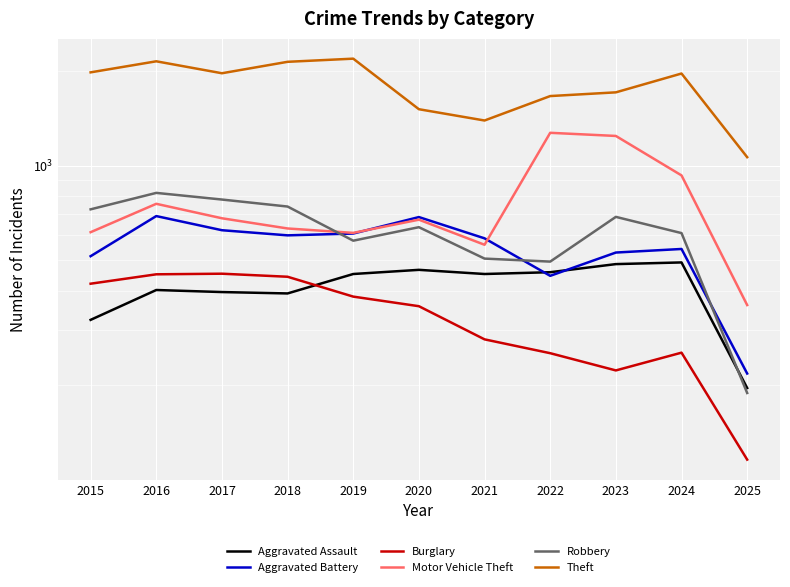

Reading right to left, transcribe all the data shown in this chart.

Aggravated Assault: 2025=196	2024=492	2023=486	2022=458	2021=452	2020=466	2019=452	2018=392	2017=396	2016=402	2015=323
Aggravated Battery: 2025=218	2024=543	2023=529	2022=446	2021=587	2020=686	2019=608	2018=600	2017=623	2016=691	2015=515
Burglary: 2025=116	2024=254	2023=223	2022=253	2021=280	2020=357	2019=383	2018=443	2017=453	2016=451	2015=421
Motor Vehicle Theft: 2025=360	2024=931	2023=1243	2022=1272	2021=560	2020=673	2019=611	2018=631	2017=680	2016=756	2015=614
Robbery: 2025=189	2024=610	2023=687	2022=495	2021=506	2020=637	2019=577	2018=741	2017=780	2016=819	2015=726
Theft: 2025=1064	2024=1964	2023=1711	2022=1665	2021=1392	2020=1512	2019=2190	2018=2140	2017=1968	2016=2148	2015=1981